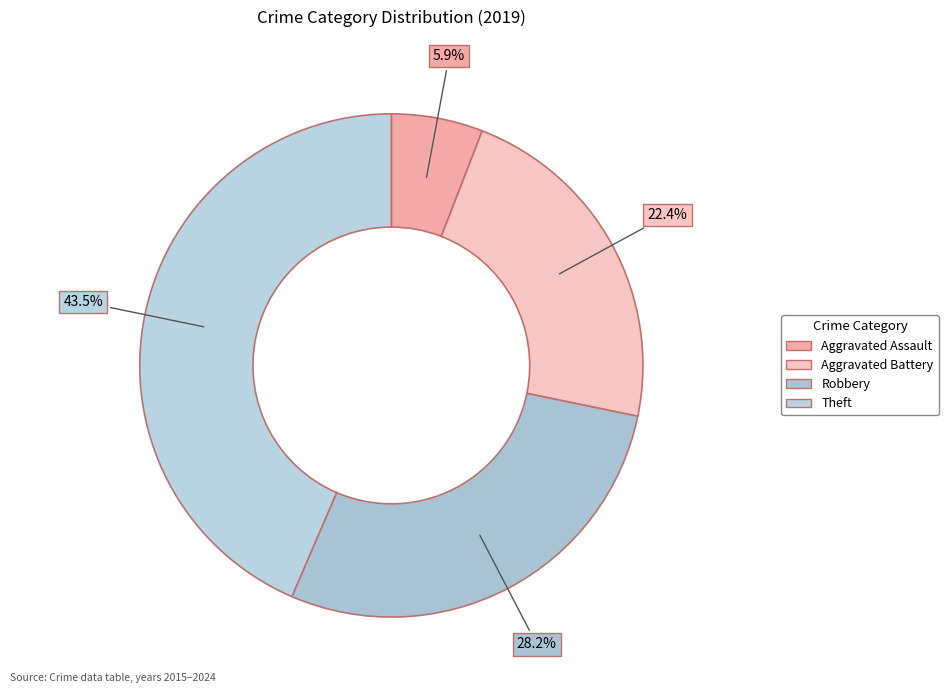

Is there any slice that represents more than half of the pie?

No